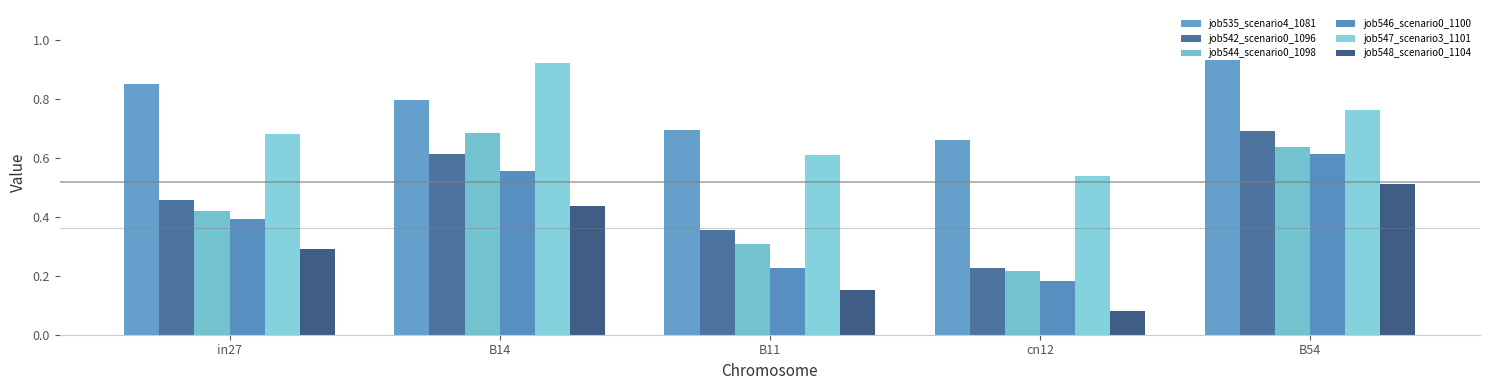

Which series has the widest spread of values?

job544_scenario0_1098